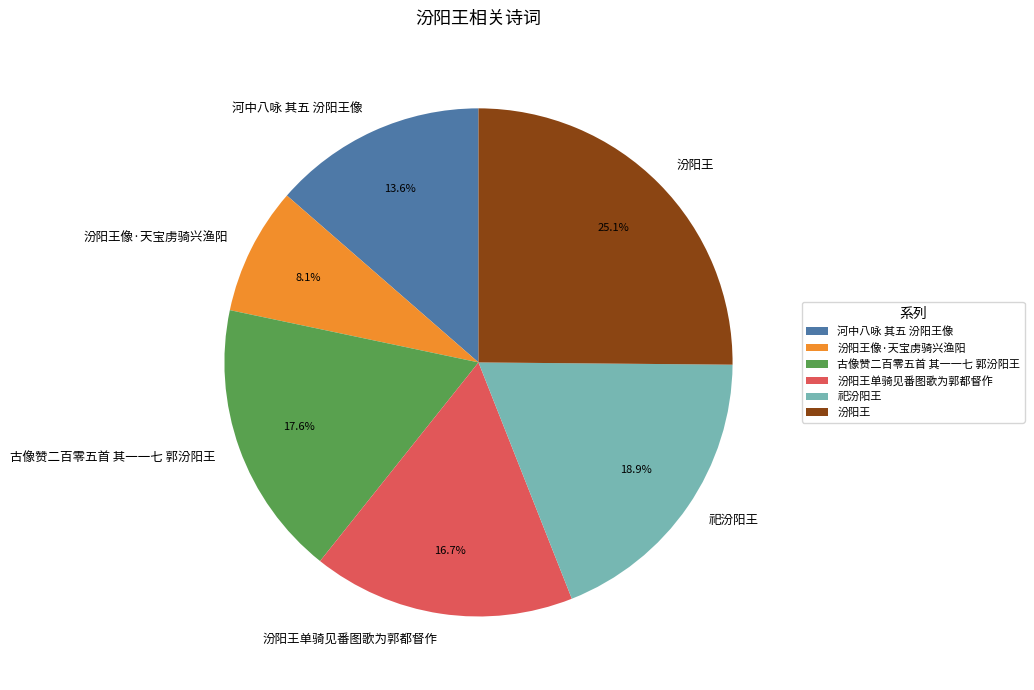

How many slices are in this pie chart?

6